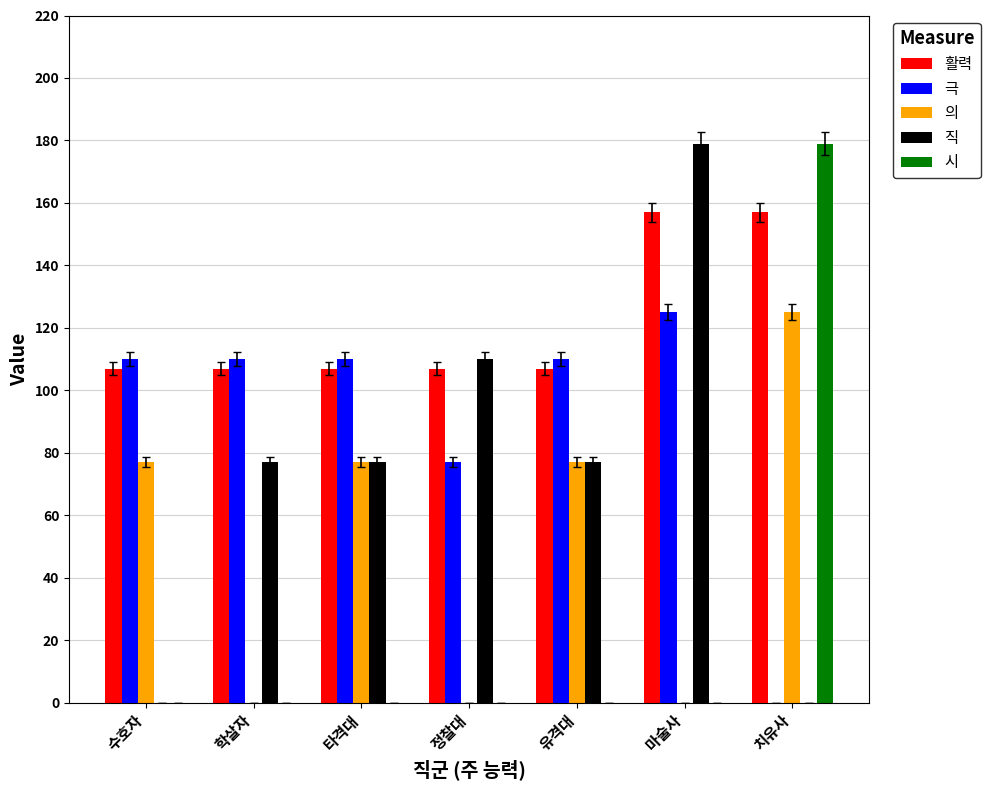

Between 타격대 and 치유사, which series saw the biggest shift?

시